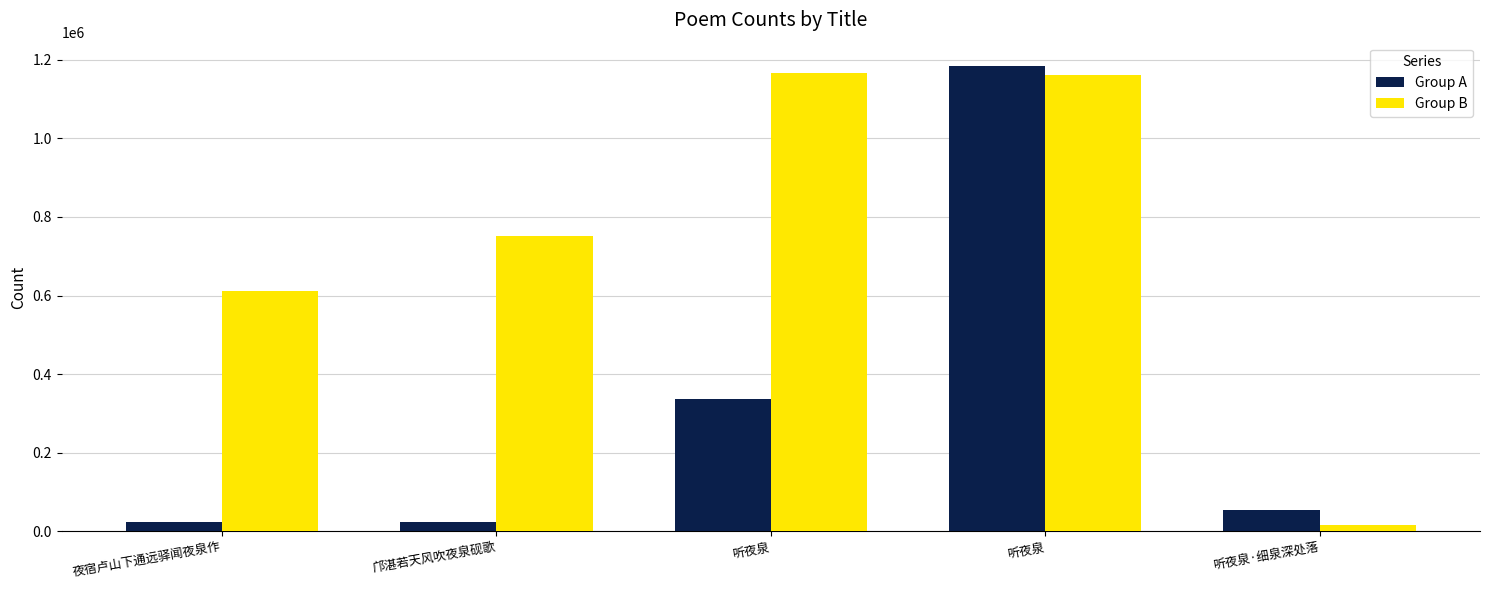

Where does the Group A series first go above 53936?

听夜泉